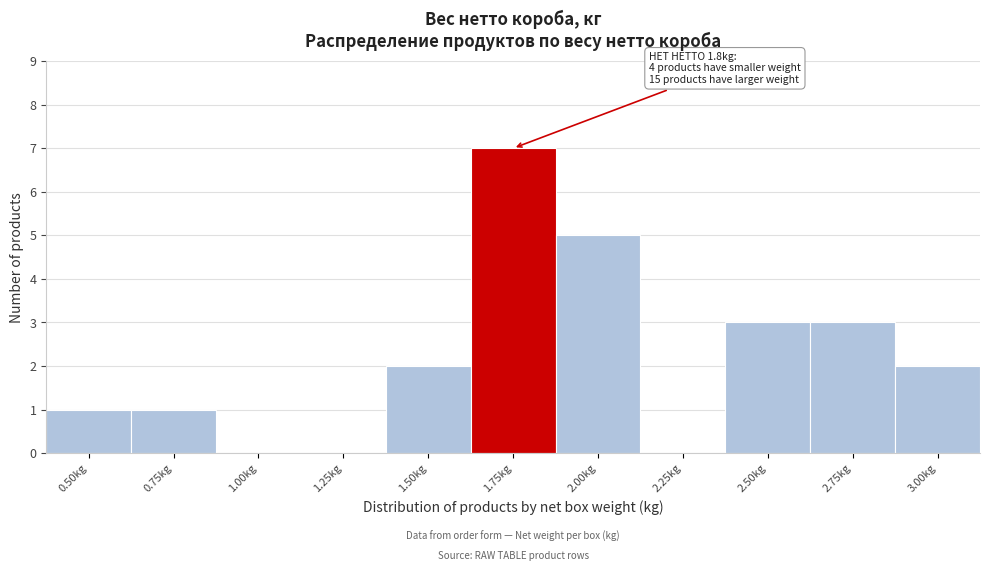

Reading left to right, list all the values displayed in this chart.

0.50kg=1	0.75kg=1	1.00kg=0	1.25kg=0	1.50kg=2	1.75kg=7	2.00kg=5	2.25kg=0	2.50kg=3	2.75kg=3	3.00kg=2